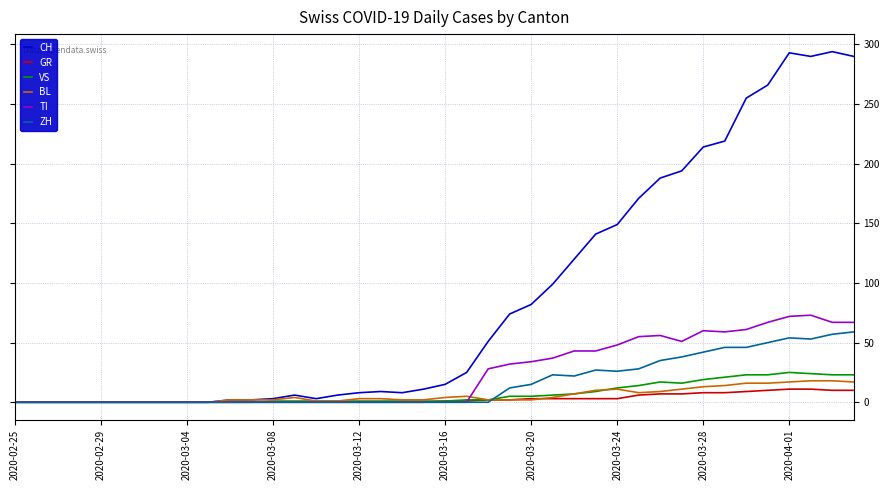

Which series has the largest total across all categories?

CH